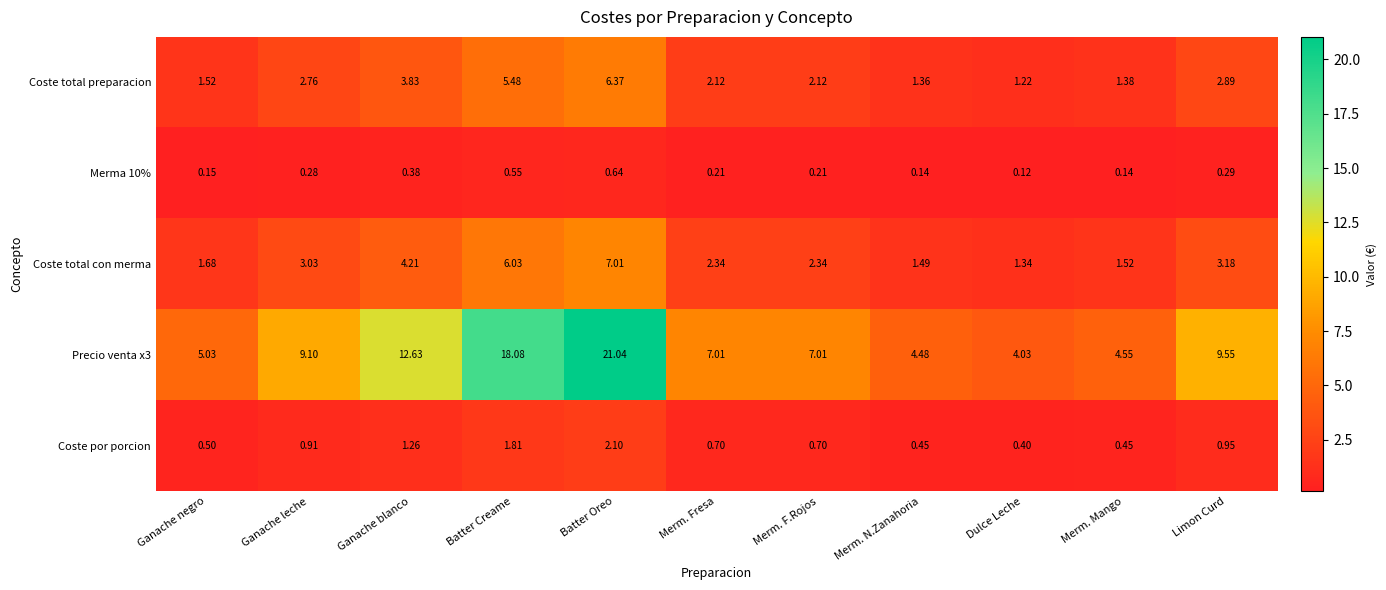

At which label does Precio venta x3 reach its minimum?

Dulce Leche